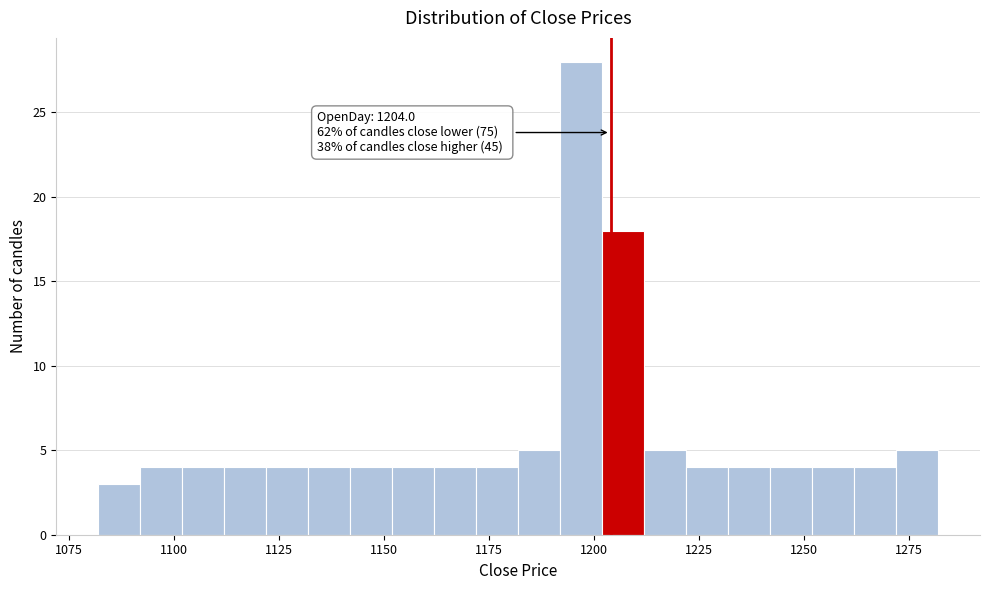

Read against the x-axis, roughly where is the centre of the tallest bar?

1195